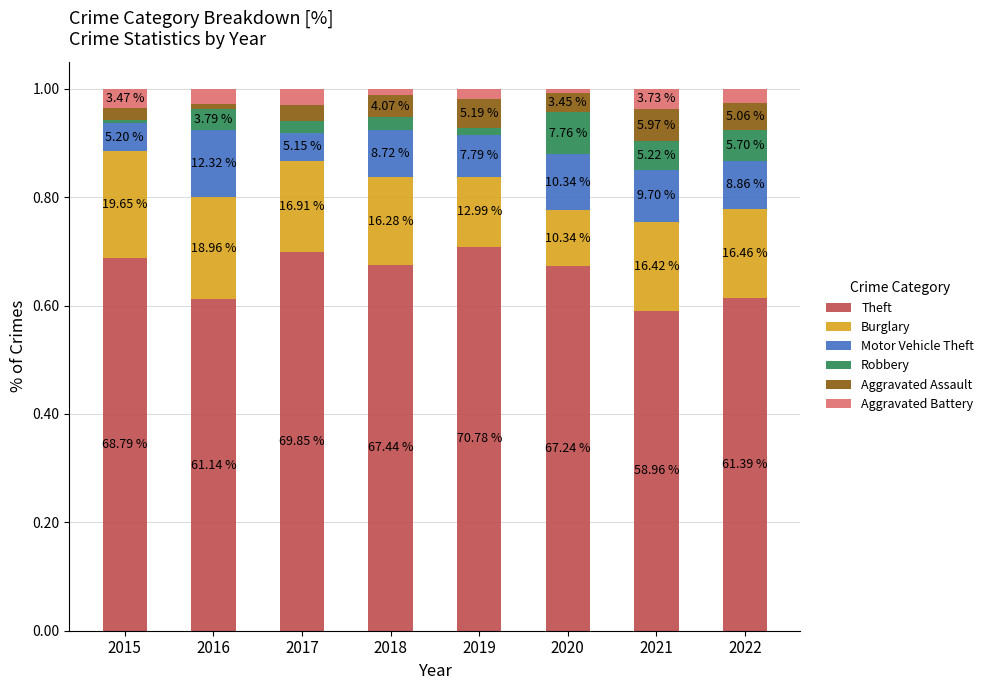

What are all the series names shown in the legend?

Theft, Burglary, Motor Vehicle Theft, Robbery, Aggravated Assault, Aggravated Battery